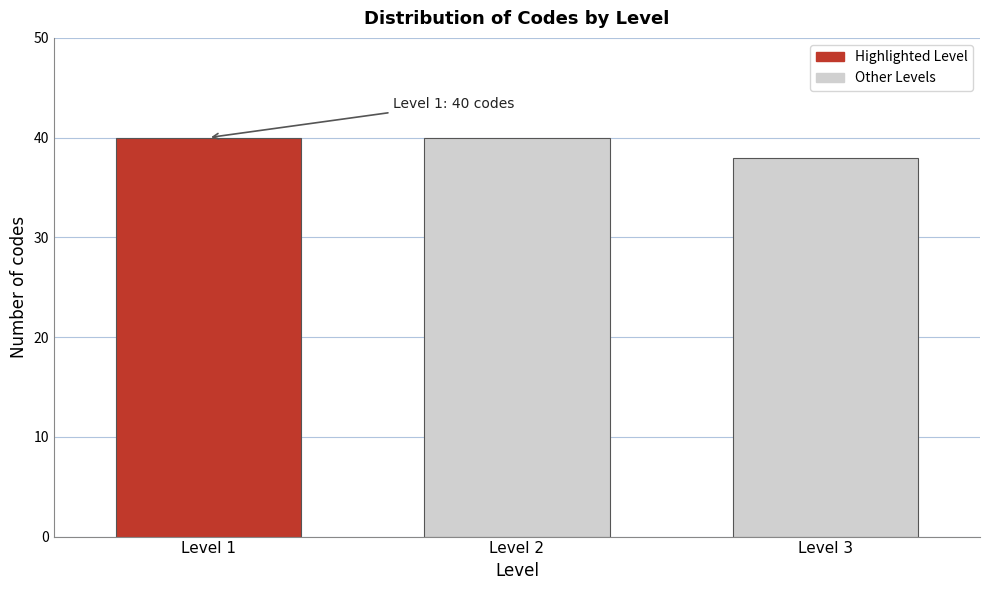

Reading right to left, transcribe all the data shown in this chart.

38	40	40